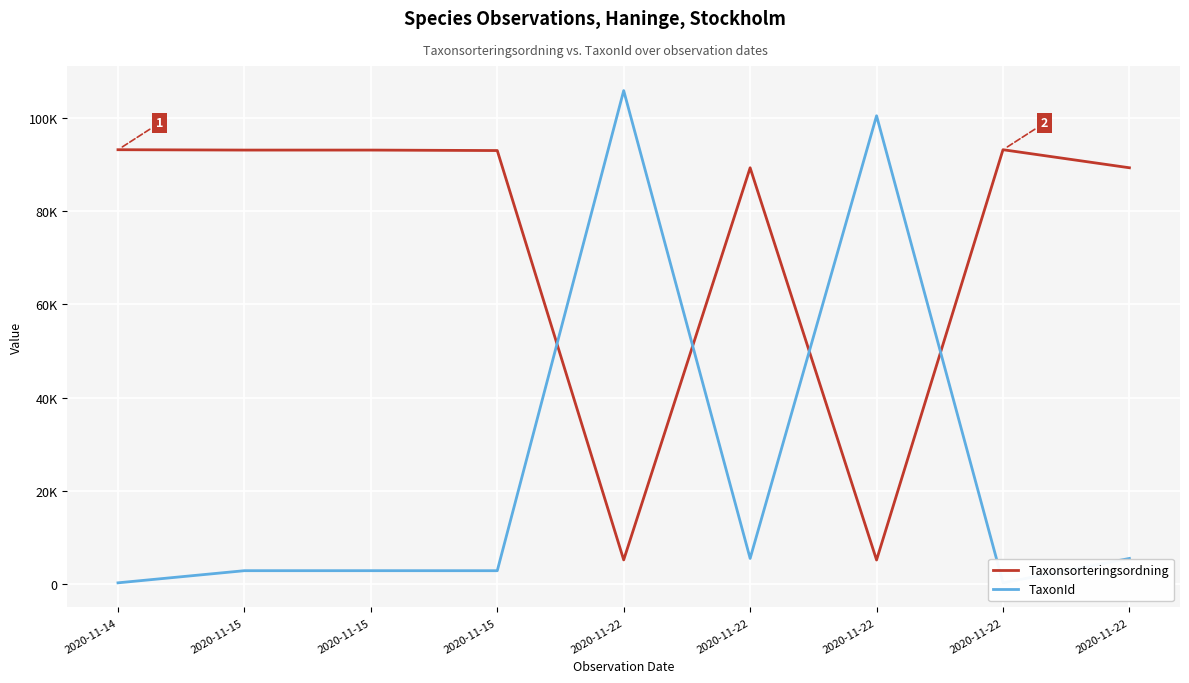

Is the value of Taxonsorteringsordning at 2020-11-22 greater than the value of TaxonId at 2020-11-22?

No